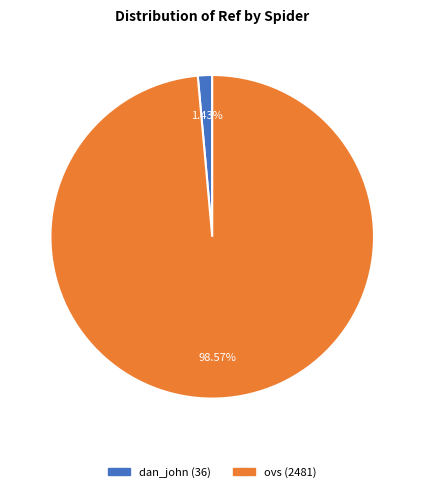

Rank the categories by value from highest to lowest.

ovs, dan_john